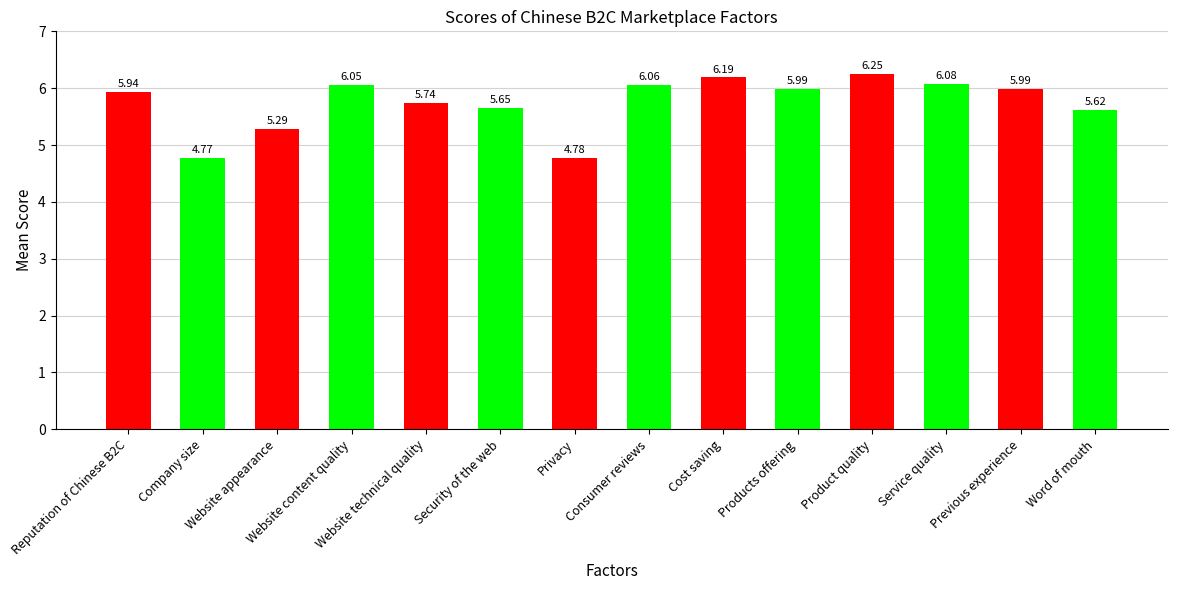

Does the chart contain any negative values?

No